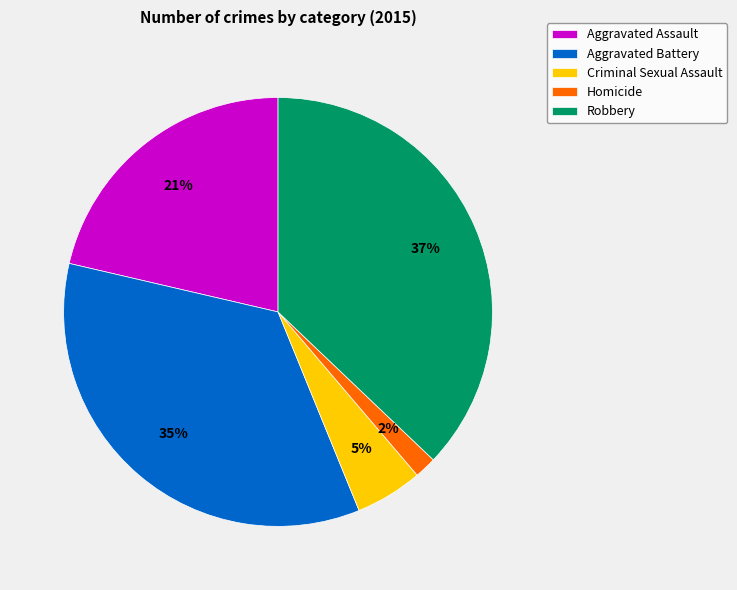

Which slice is the largest?

Robbery